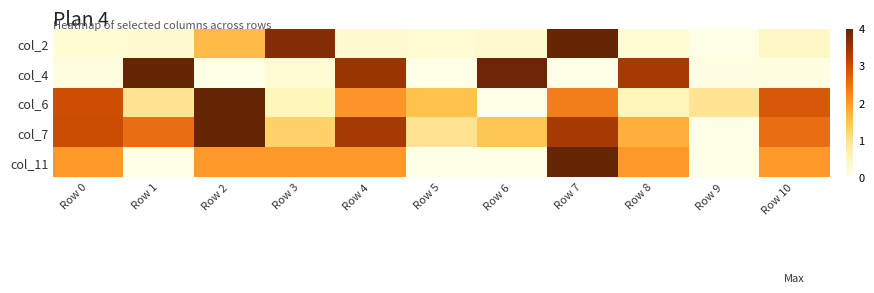

Which category has the lowest value across all series?

Row 9